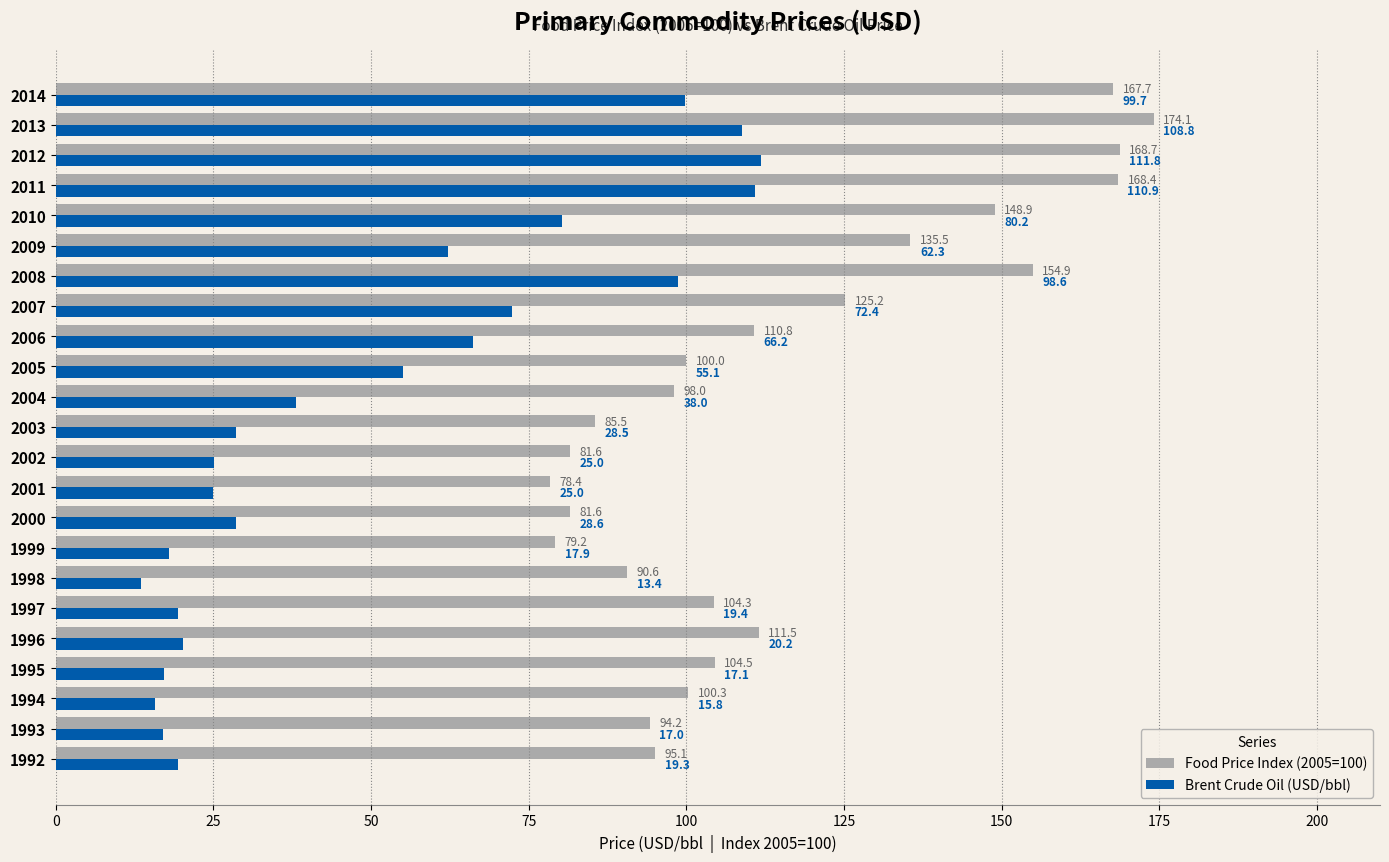

What is the greatest value displayed?

174.1